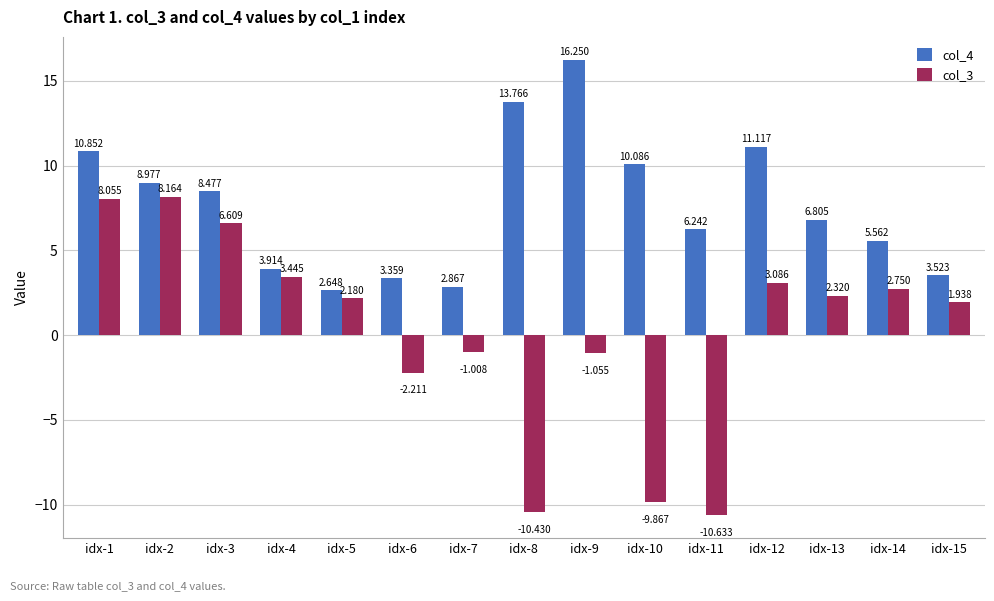

What is the spread (max minus min) of values at idx-4?

0.5